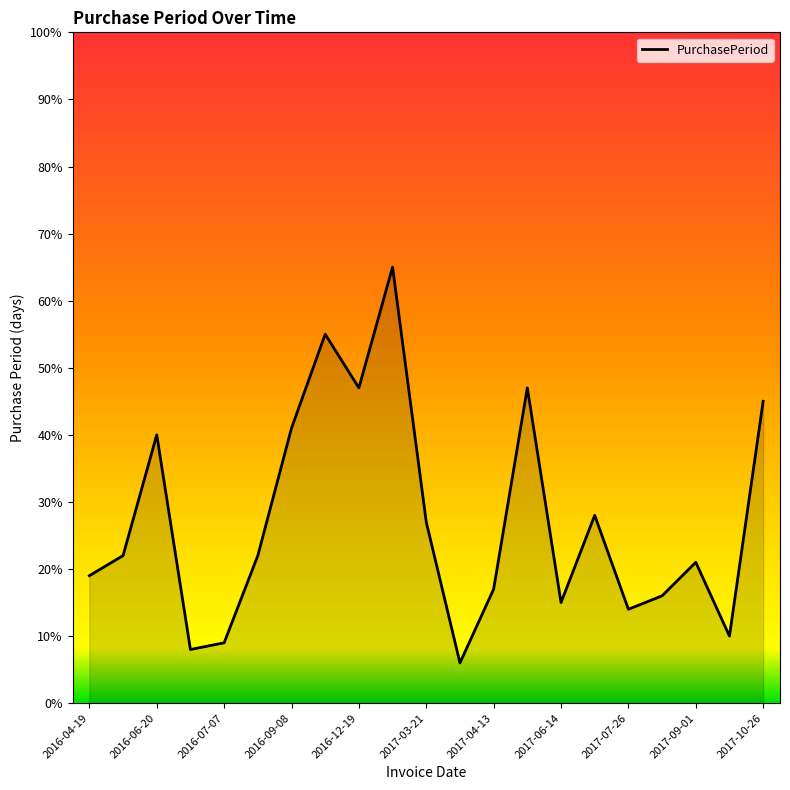

True or false: the data has more than 0 interior local peaks.

True